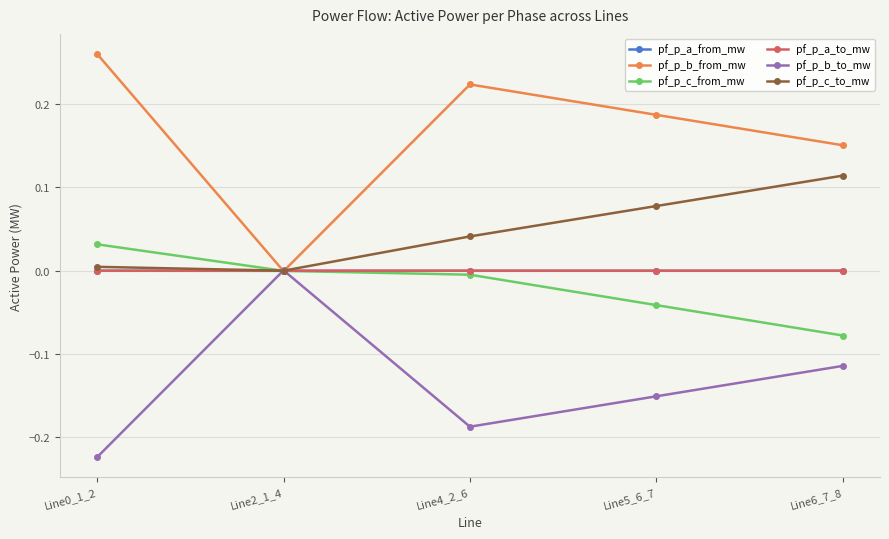

What is the label of the 3rd point from the right?

Line4_2_6